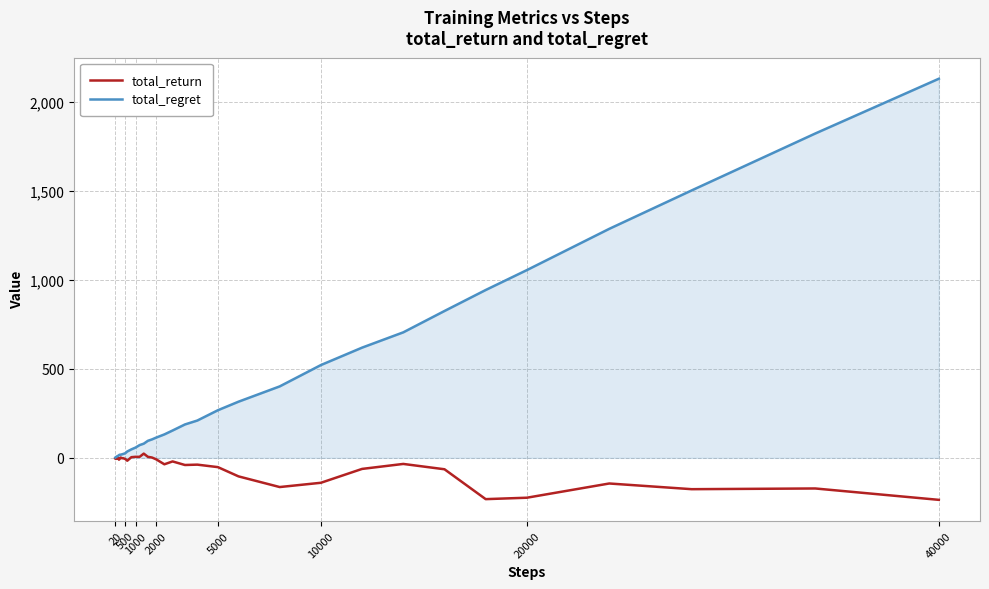

Rank the series by their maximum value, from highest to lowest.

total_regret, total_return